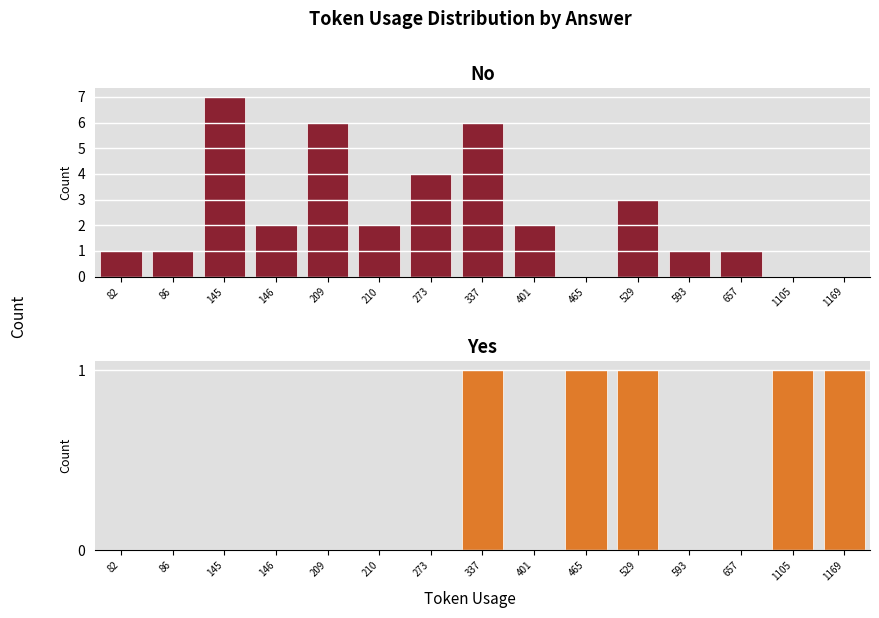

How many values in No are above zero?

12